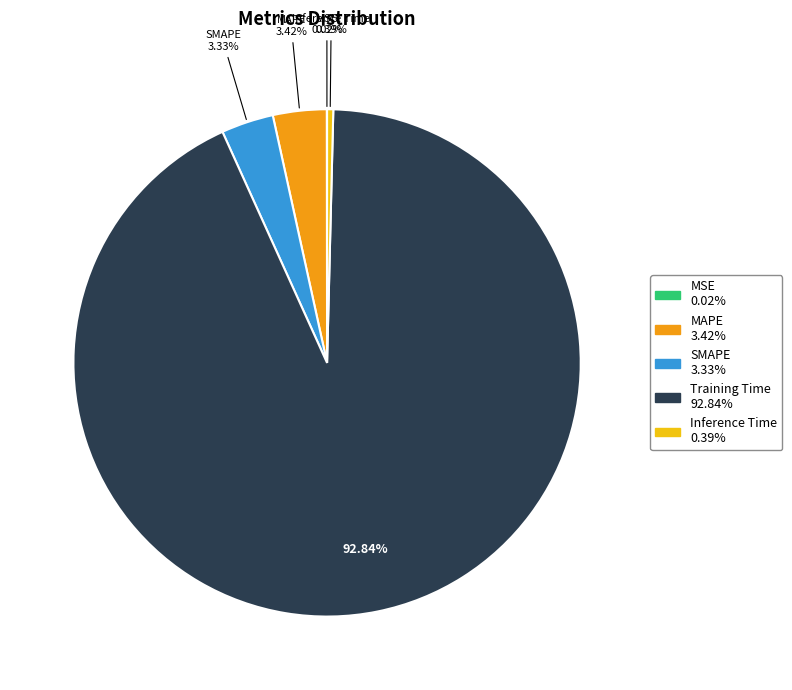

Which category has the biggest portion of the pie?

Training Time